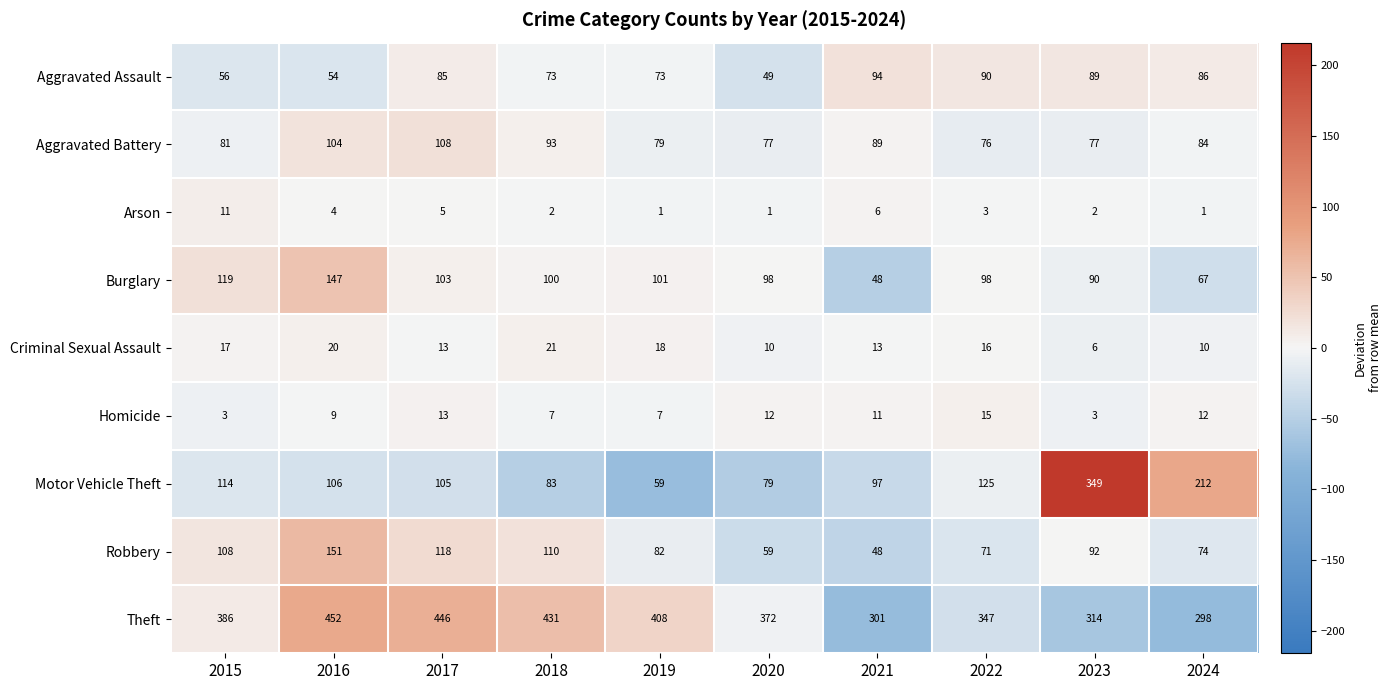

What is the maximum value shown in the chart?

452